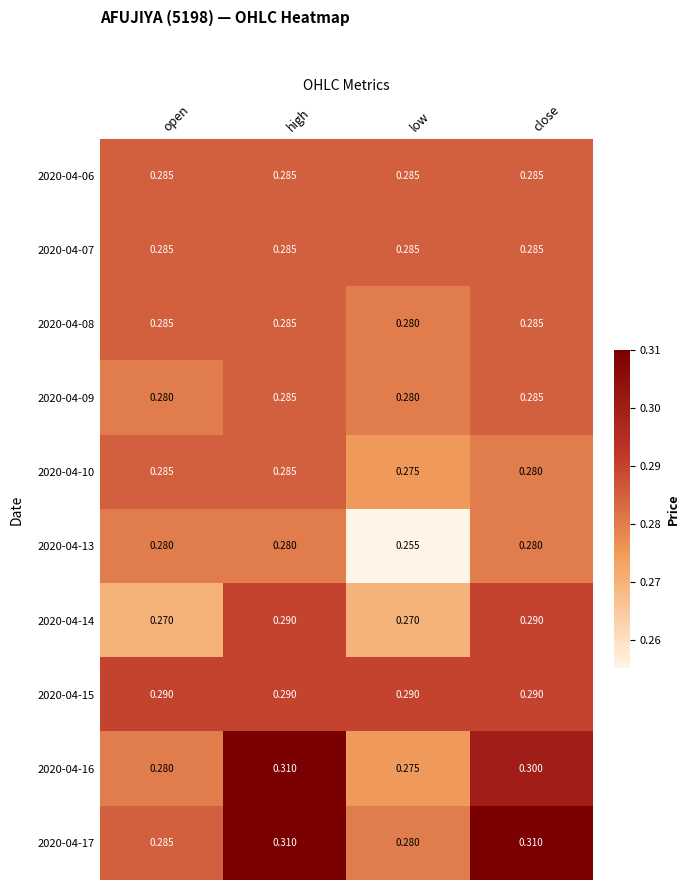

Is the value of 2020-04-07 at high greater than the value of 2020-04-16 at low?

Yes